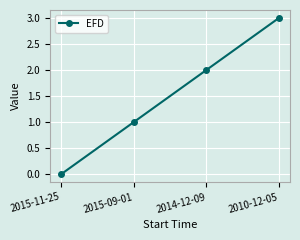

Does the chart have visible grid lines?

Yes